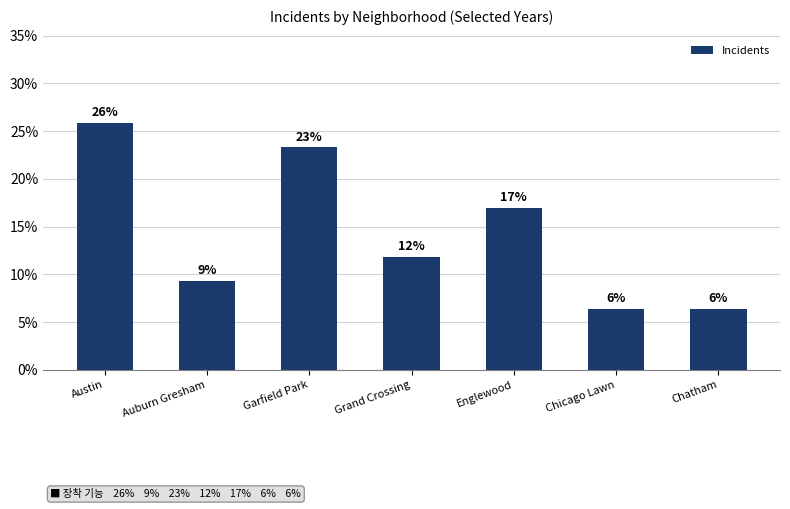

Reading left to right, extract all data points from this chart.

0.3	0.1	0.2	0.1	0.2	0.1	0.1